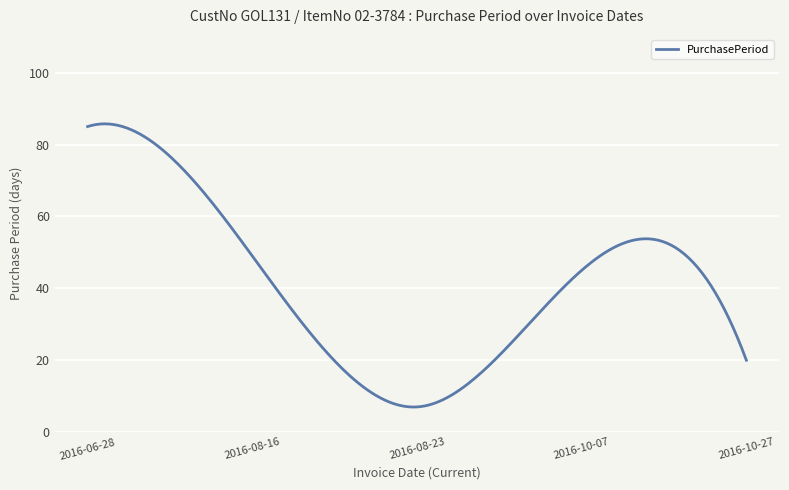

Is this an area chart (filled region under the line)?

No